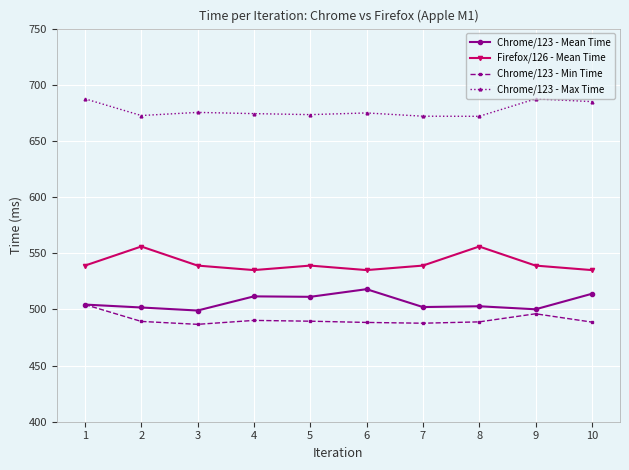

The Chrome/123 - Min Time series shows 489.5 at 5. True or false?

True